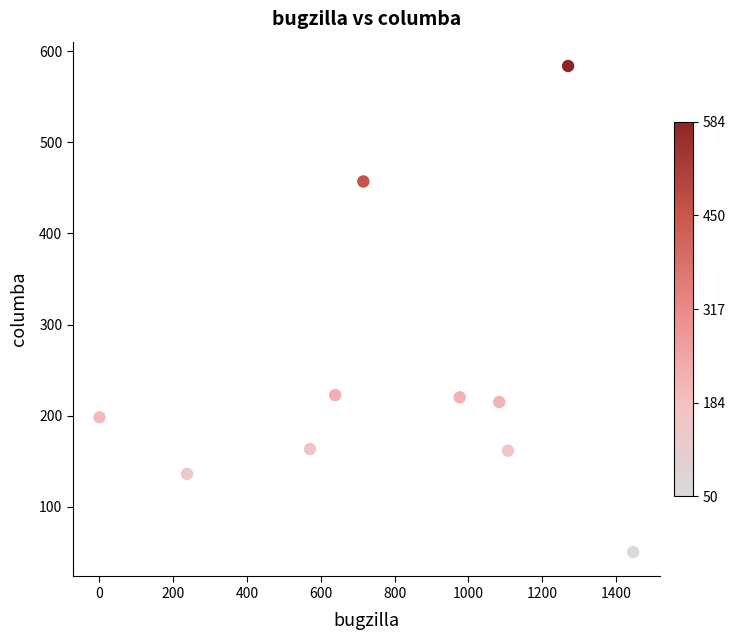

What is the average X value?

804.7